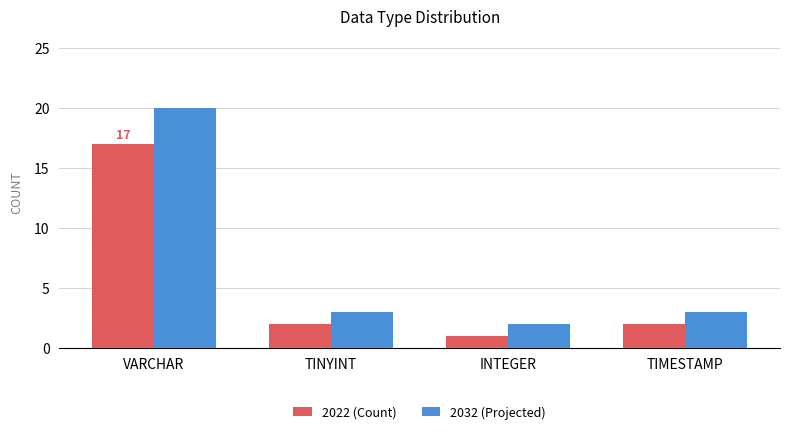

List the series in order of their peak value, lowest first.

2022 (Count), 2032 (Projected)